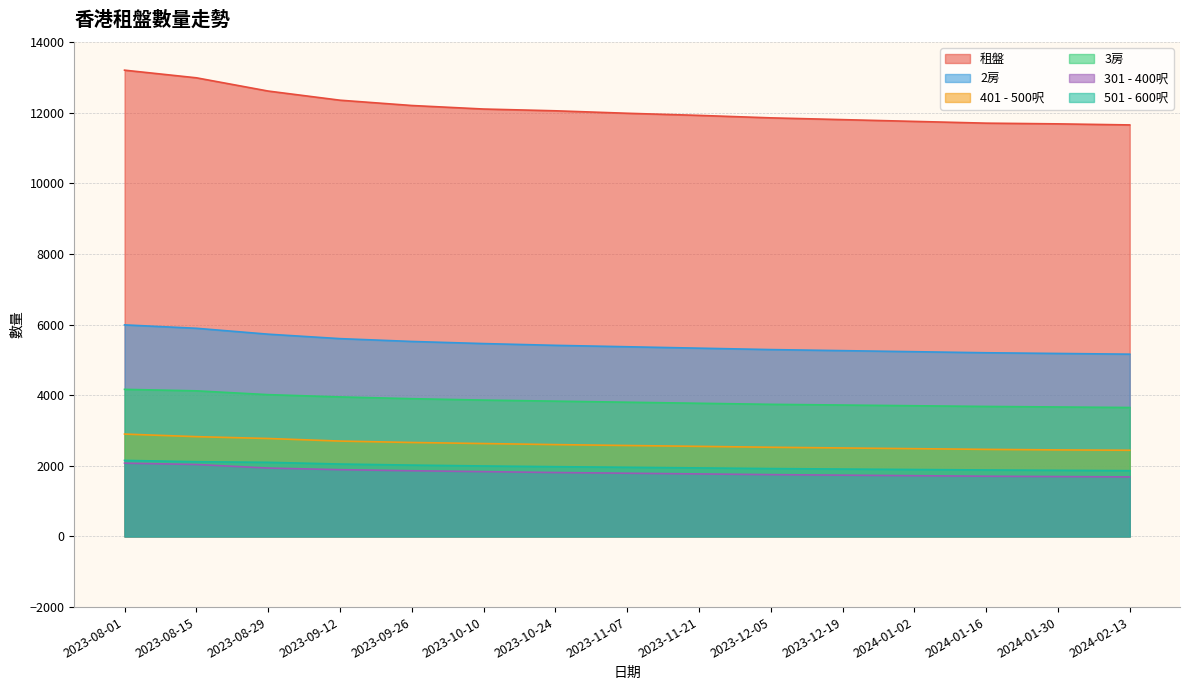

Read the 租盤 value at 2023-10-10.

12100